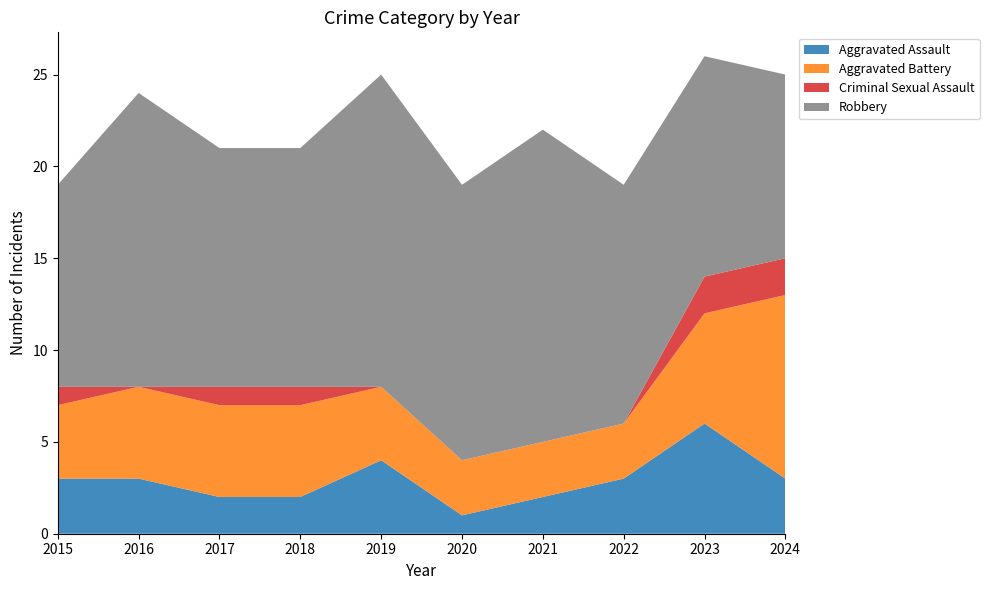

Reading left to right, transcribe all the data shown in this chart.

Aggravated Assault: 3	3	2	2	4	1	2	3	6	3
Aggravated Battery: 4	5	5	5	4	3	3	3	6	10
Criminal Sexual Assault: 1	0	1	1	0	0	0	0	2	2
Robbery: 11	16	13	13	17	15	17	13	12	10